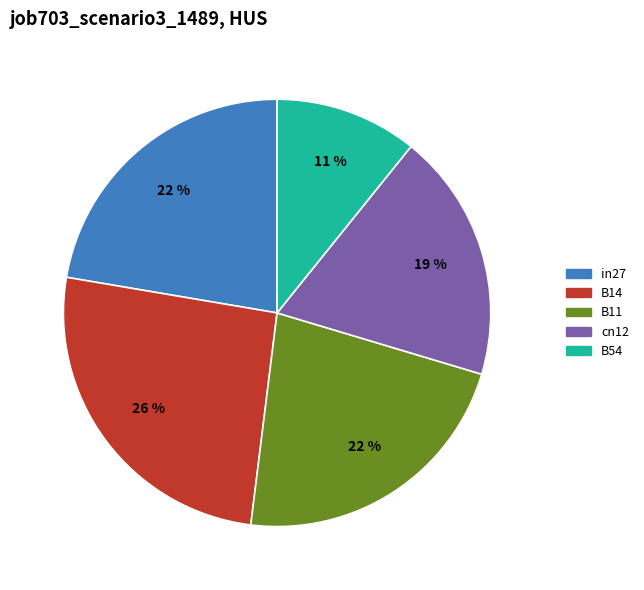

How many slices are in this pie chart?

5